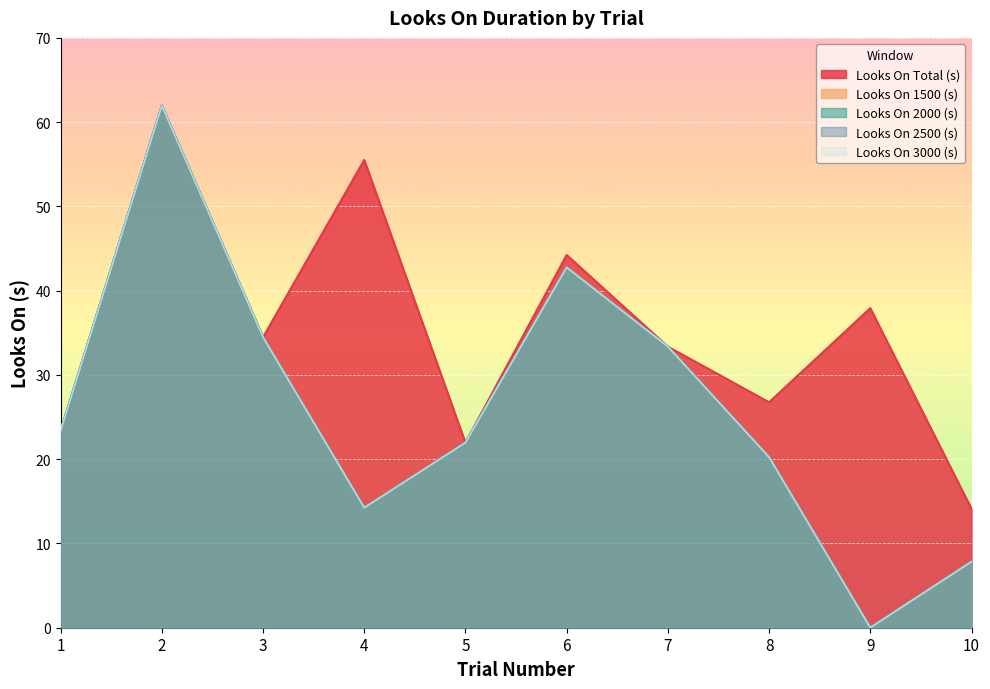

Is the value of Looks On 2000 (s) at 9 greater than the value of Looks On 2500 (s) at 9?

No